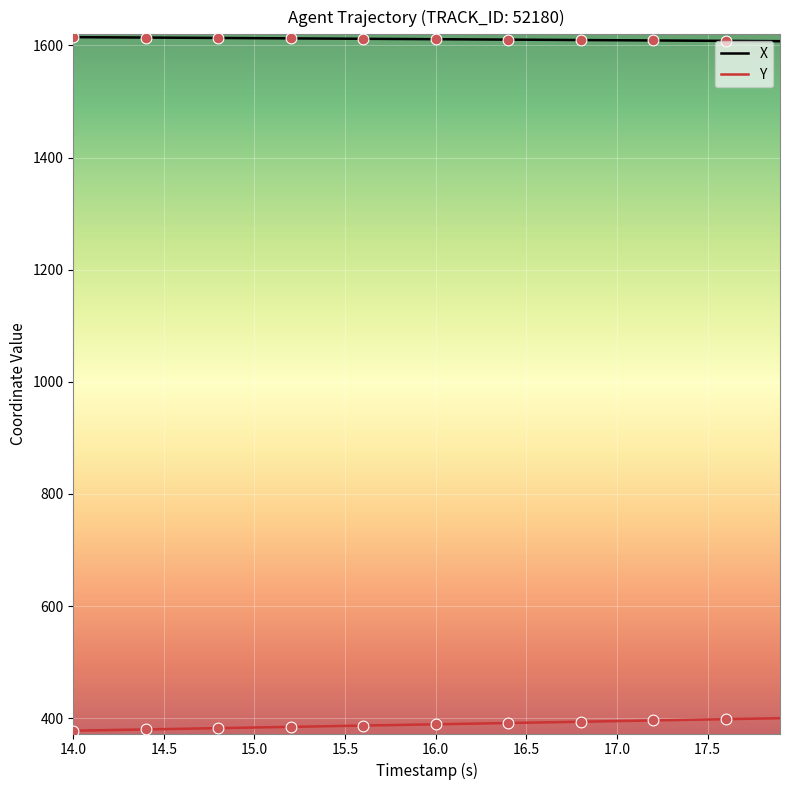

True or false: X and Y intersect in this chart.

False